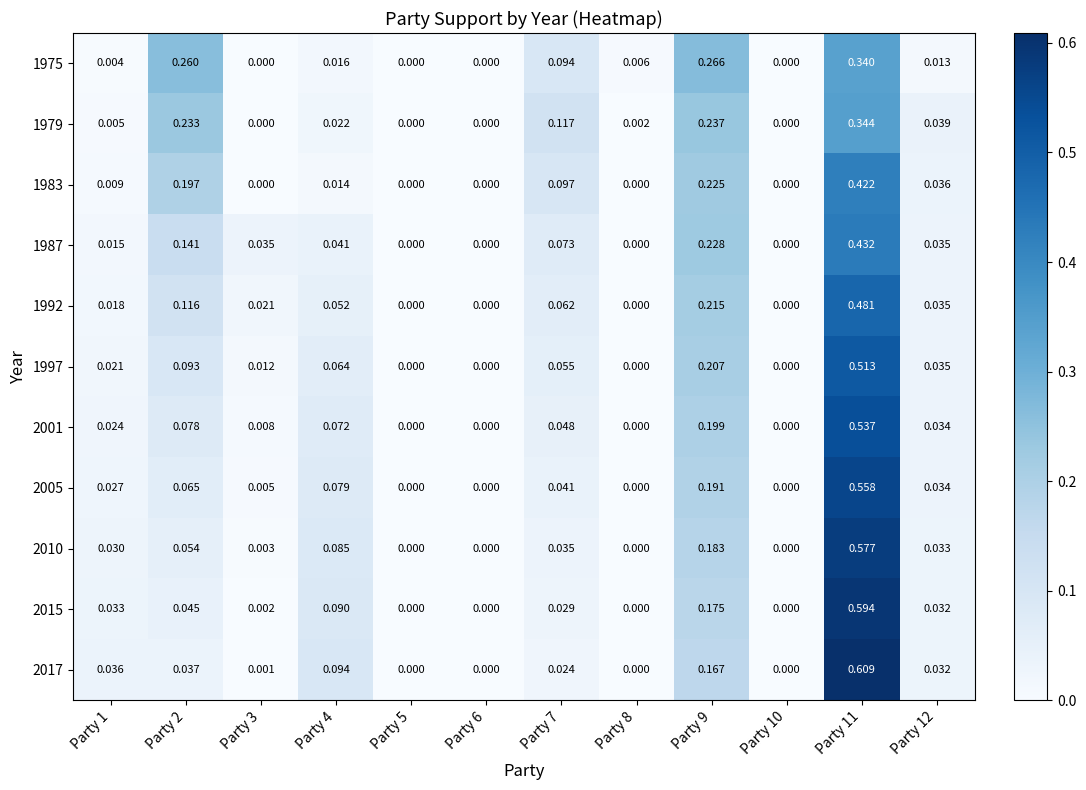

At Party 7, list the series in order from largest to smallest.

1979, 1983, 1975, 1987, 1992, 1997, 2001, 2005, 2010, 2015, 2017